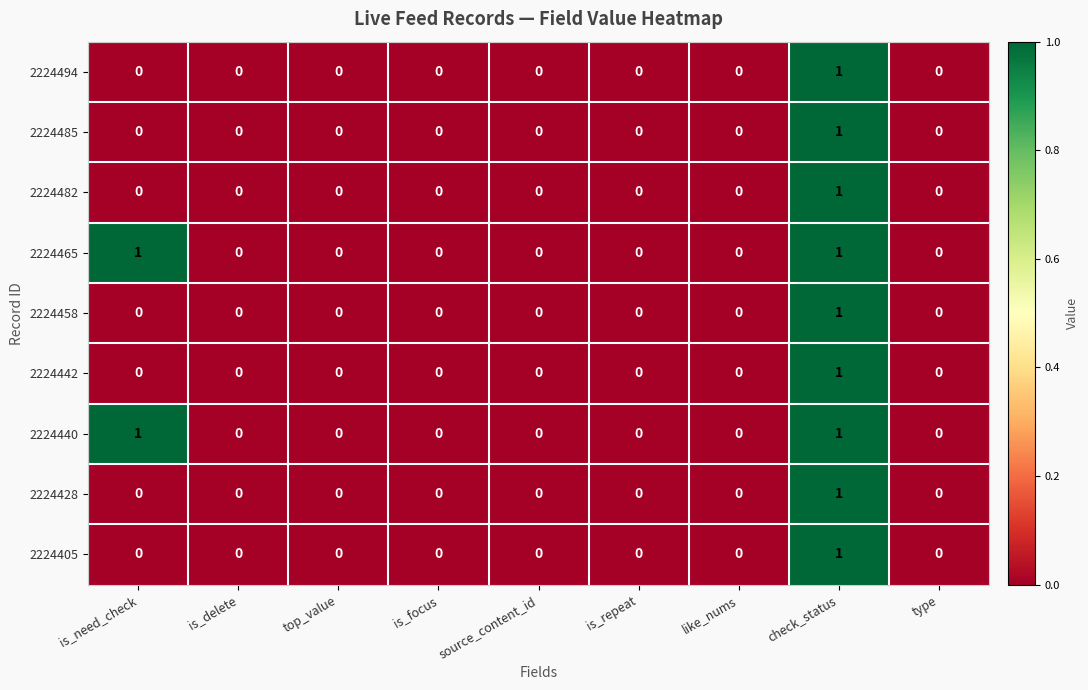

At which category is the sum across all series the highest?

check_status